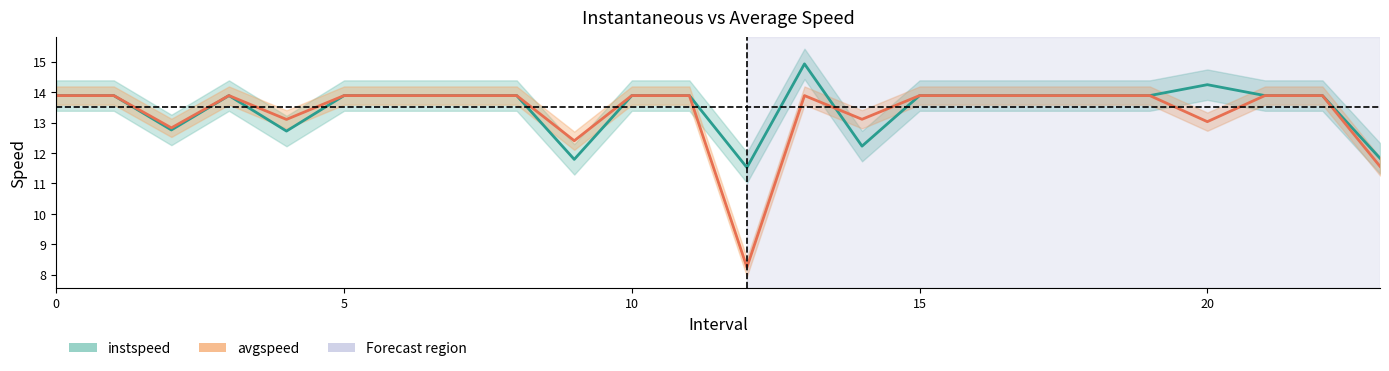

Which has a higher value, 6 or 15?

6